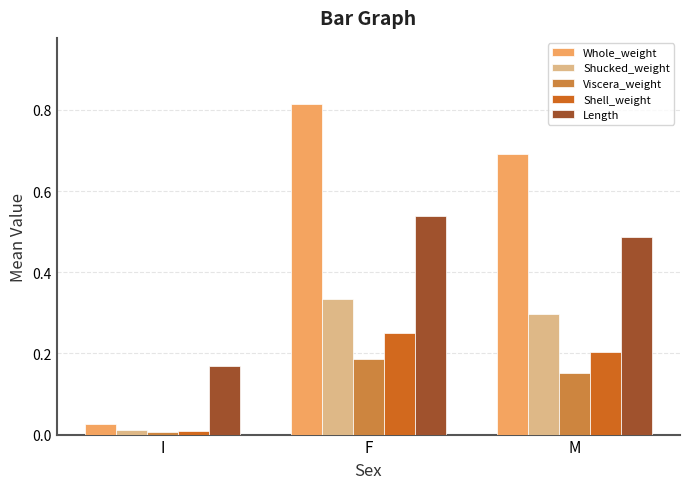

Which category has the lowest value in the Shell_weight series?

I